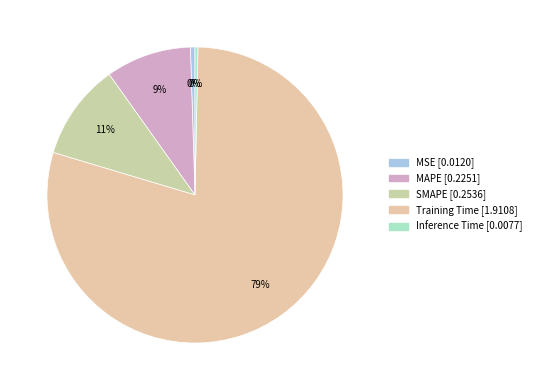

True or false: Inference Time accounts for 0% of the total.

True